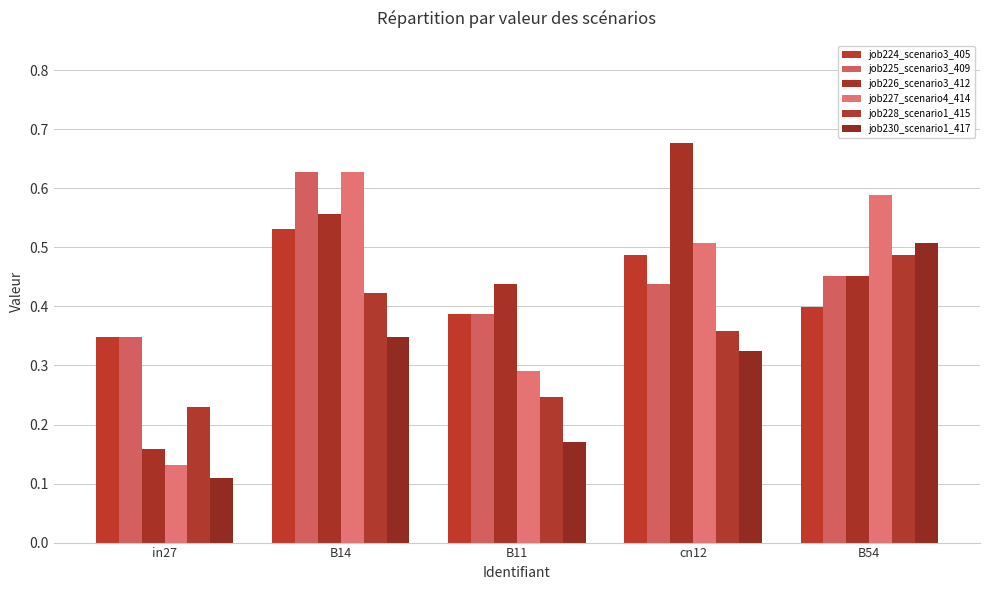

Is it true that job224_scenario3_405 equals 0.3 at in27?

True